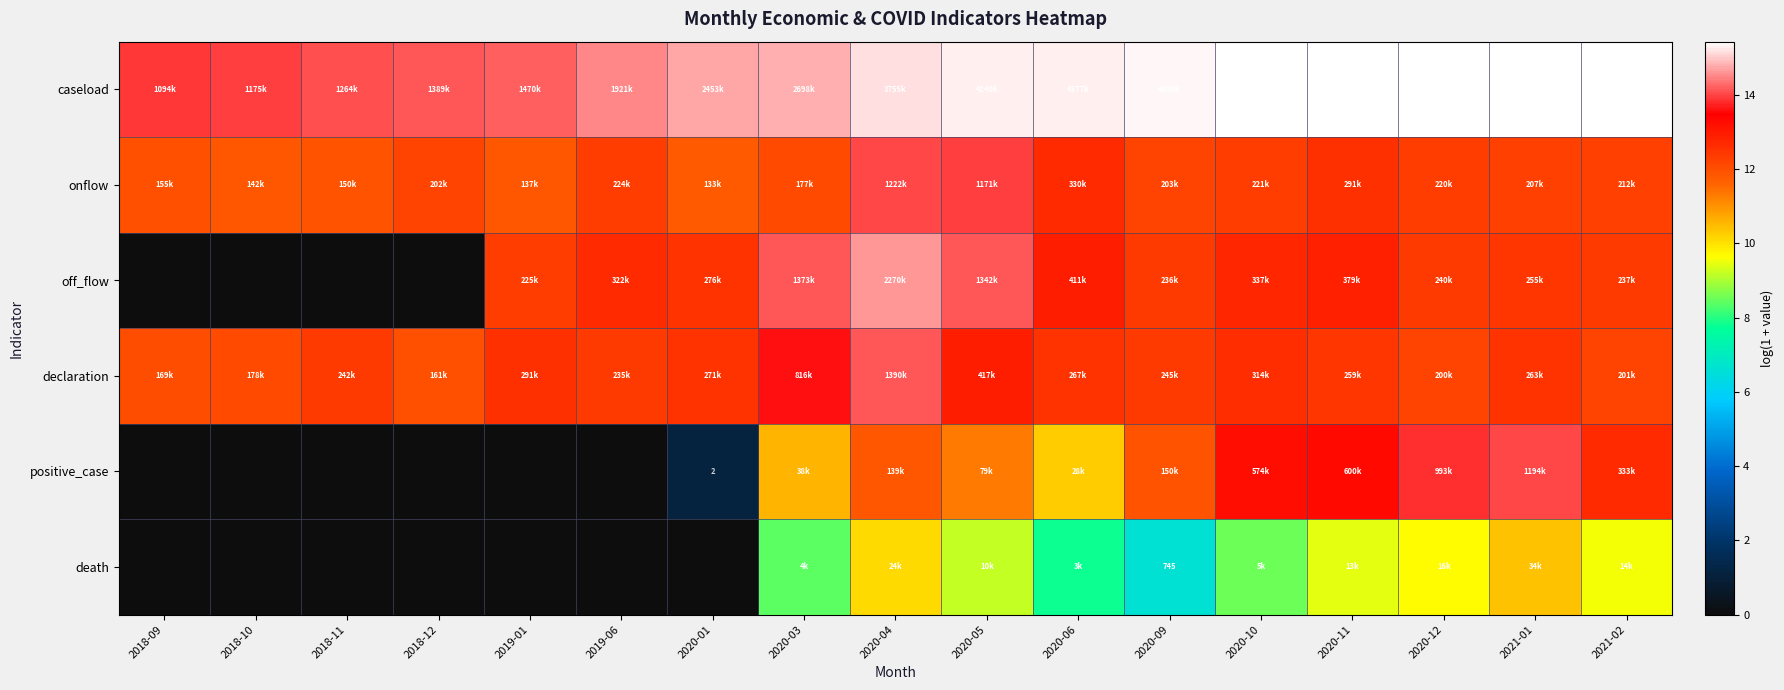

How many distinct data groups are displayed?

6